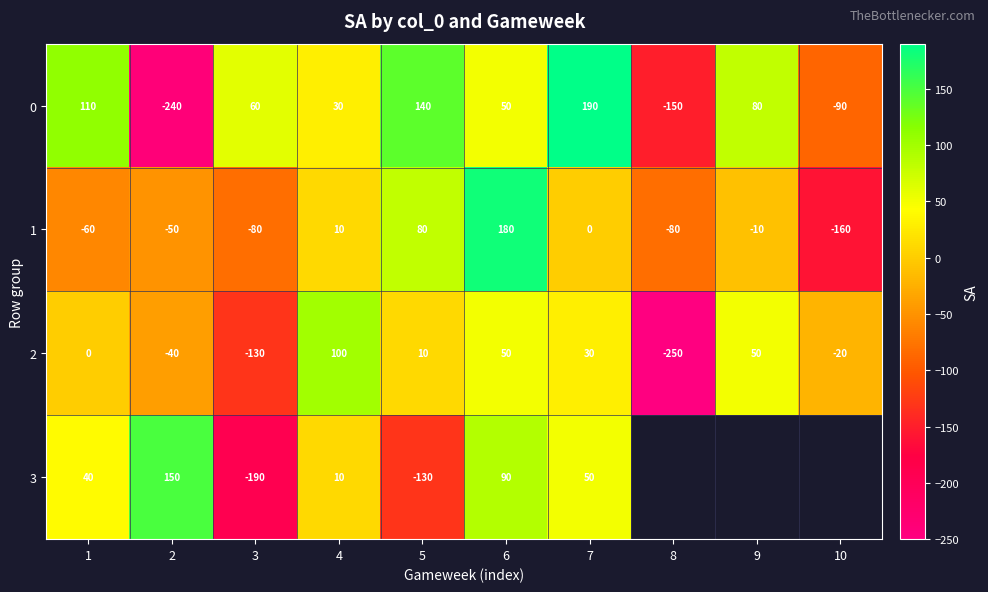

At how many categories does at least one series exceed 81?

6